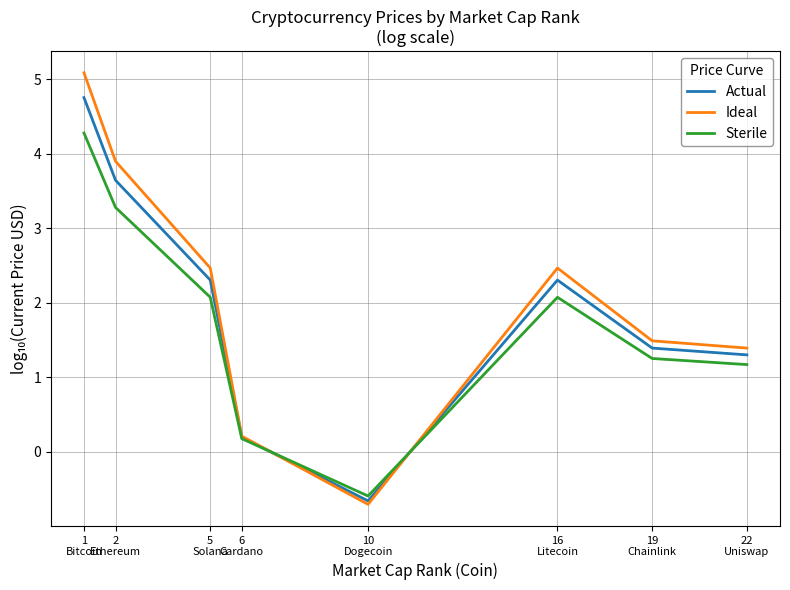

What is the difference between the maximum and minimum values in the Ideal series?

5.8